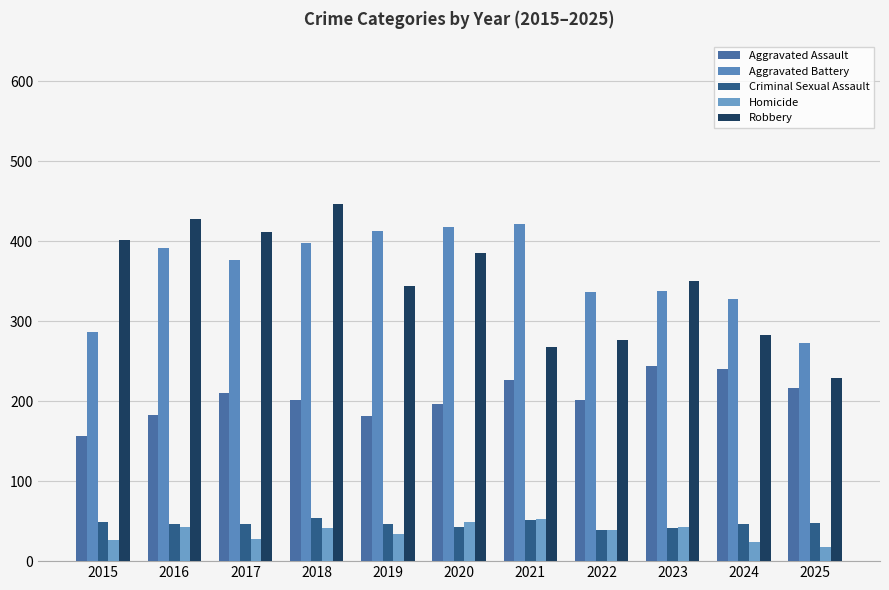

Is the value of Criminal Sexual Assault at 2016 greater than the value of Homicide at 2017?

Yes